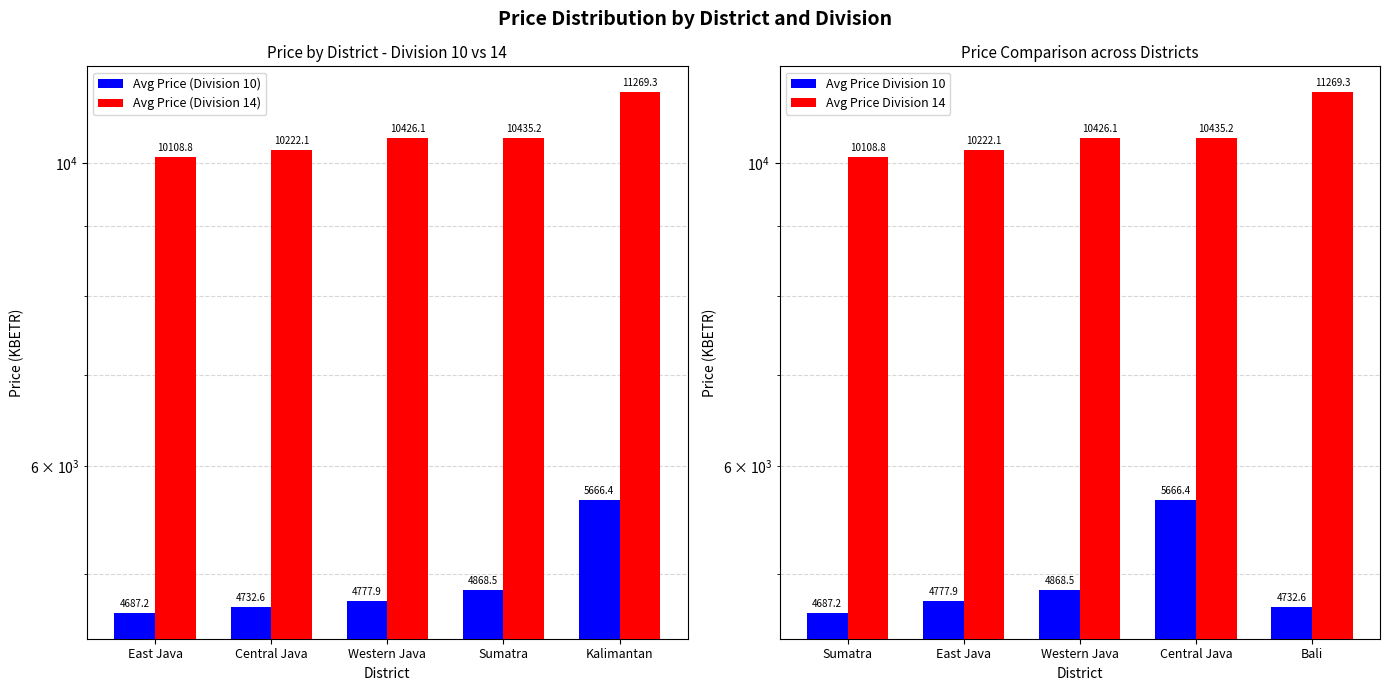

Which label corresponds to the largest value in the chart?

Kalimantan